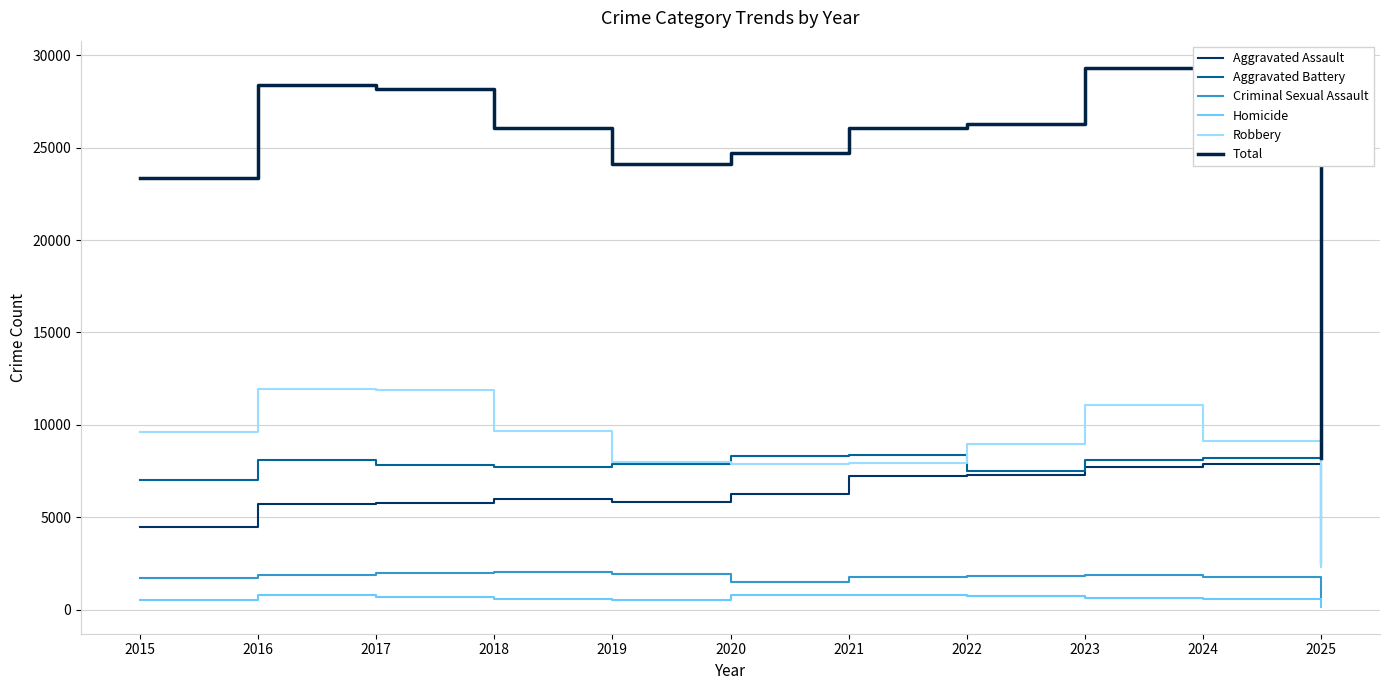

At which category is the sum across all series the highest?

2023